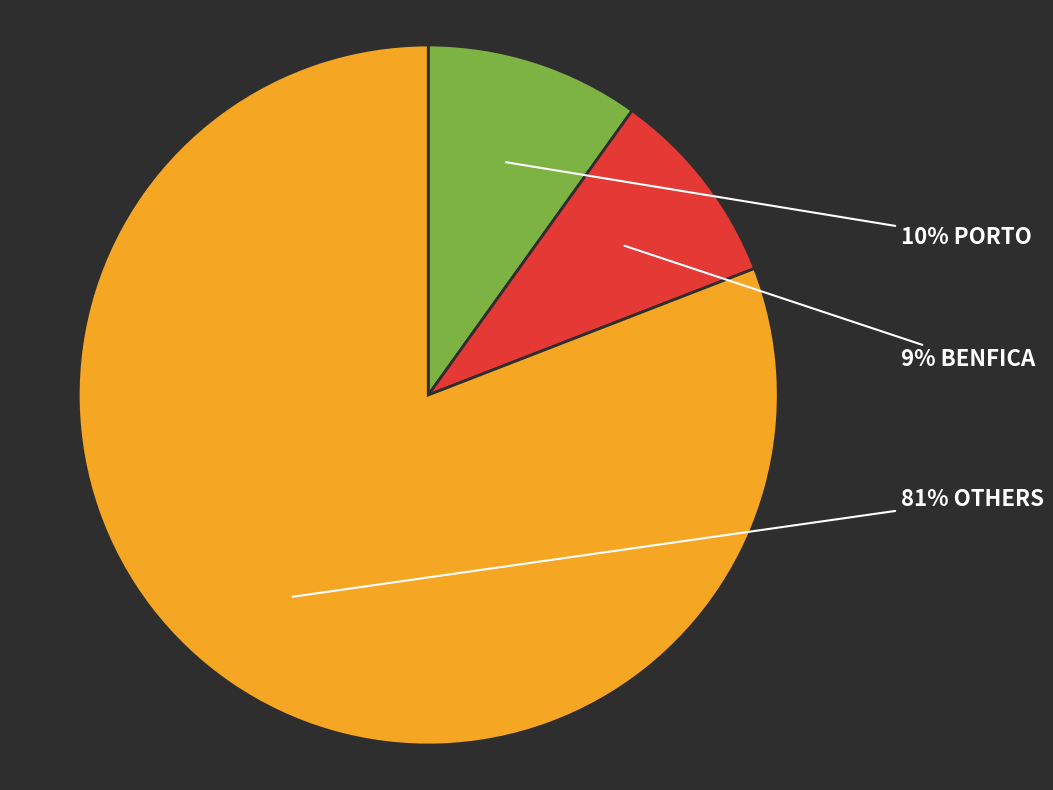

Count the number of slices in the pie.

3